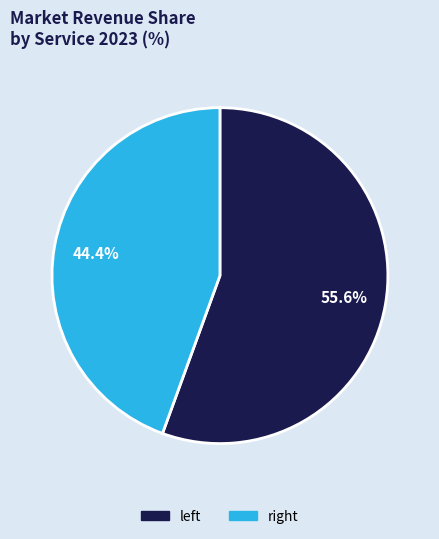

Rank the categories by value from highest to lowest.

left, right